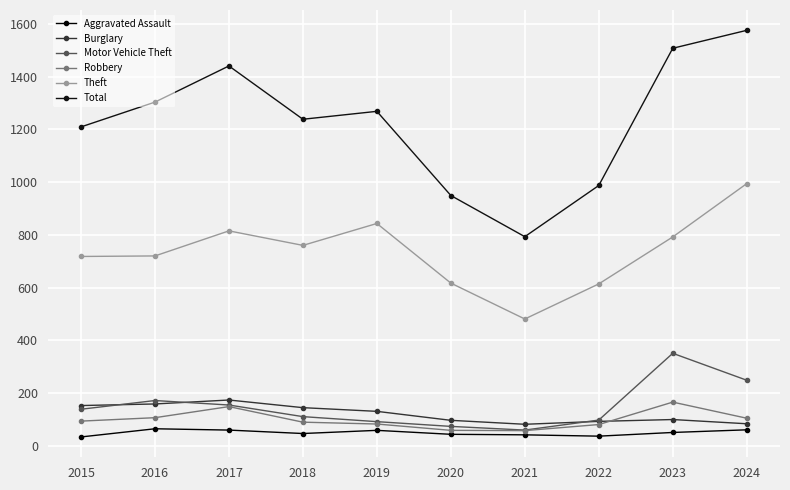

How many categories are shown in the chart?

10